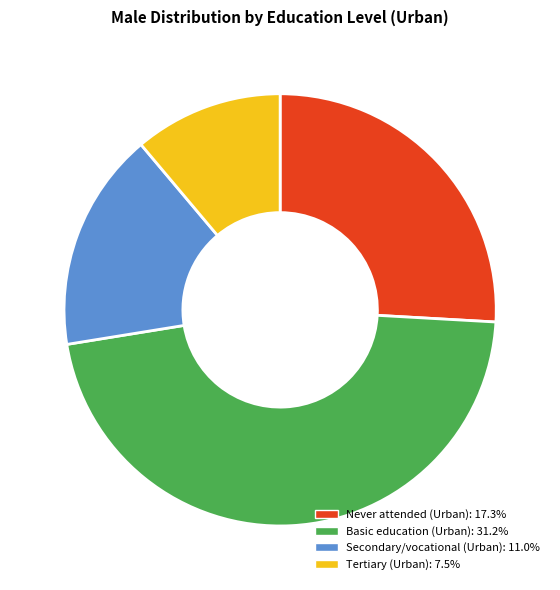

Rank the categories by value from highest to lowest.

Basic education (Urban), Never attended (Urban), Secondary/vocational (Urban), Tertiary (Urban)